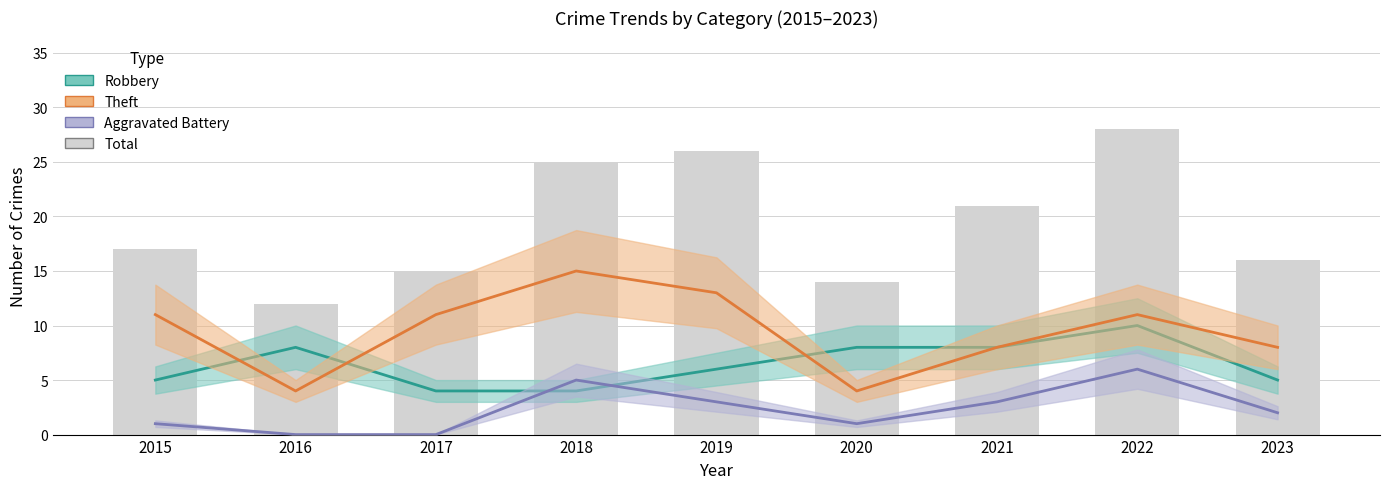

Reading right to left, transcribe all the data shown in this chart.

Robbery: 2023=5	2022=10	2021=8	2020=8	2019=6	2018=4	2017=4	2016=8	2015=5
Theft: 2023=8	2022=11	2021=8	2020=4	2019=13	2018=15	2017=11	2016=4	2015=11
Aggravated Battery: 2023=2	2022=6	2021=3	2020=1	2019=3	2018=5	2017=0	2016=0	2015=1
Total: 2023=16	2022=28	2021=21	2020=14	2019=26	2018=25	2017=15	2016=12	2015=17